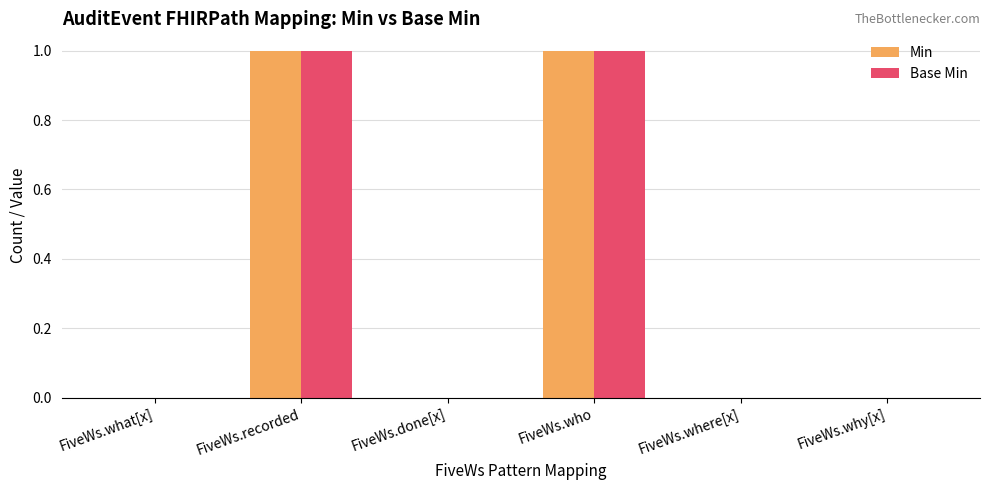

Is it true that Min equals 0 at FiveWs.what[x]?

True